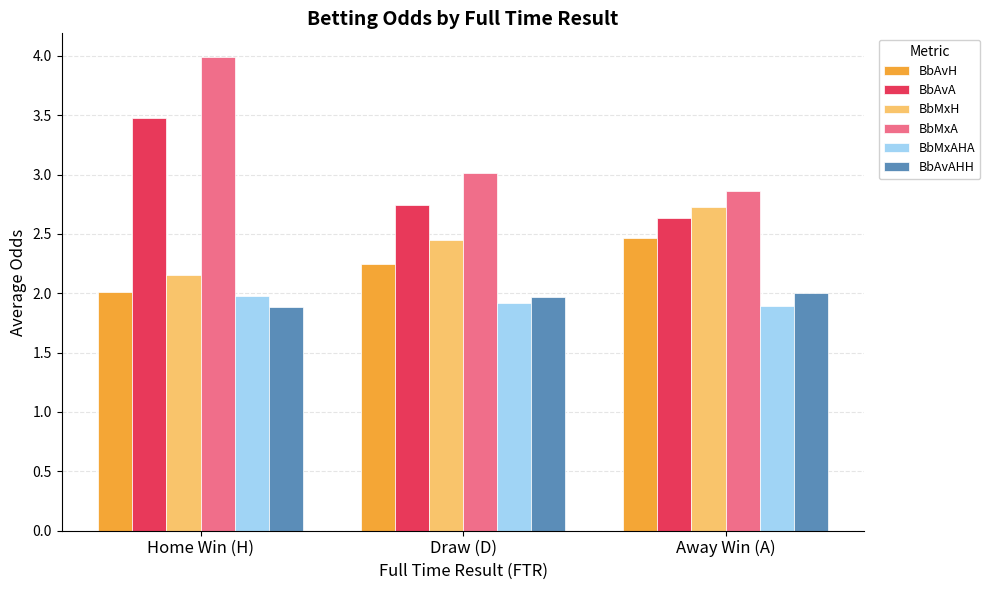

Does the chart contain stacked bars?

No